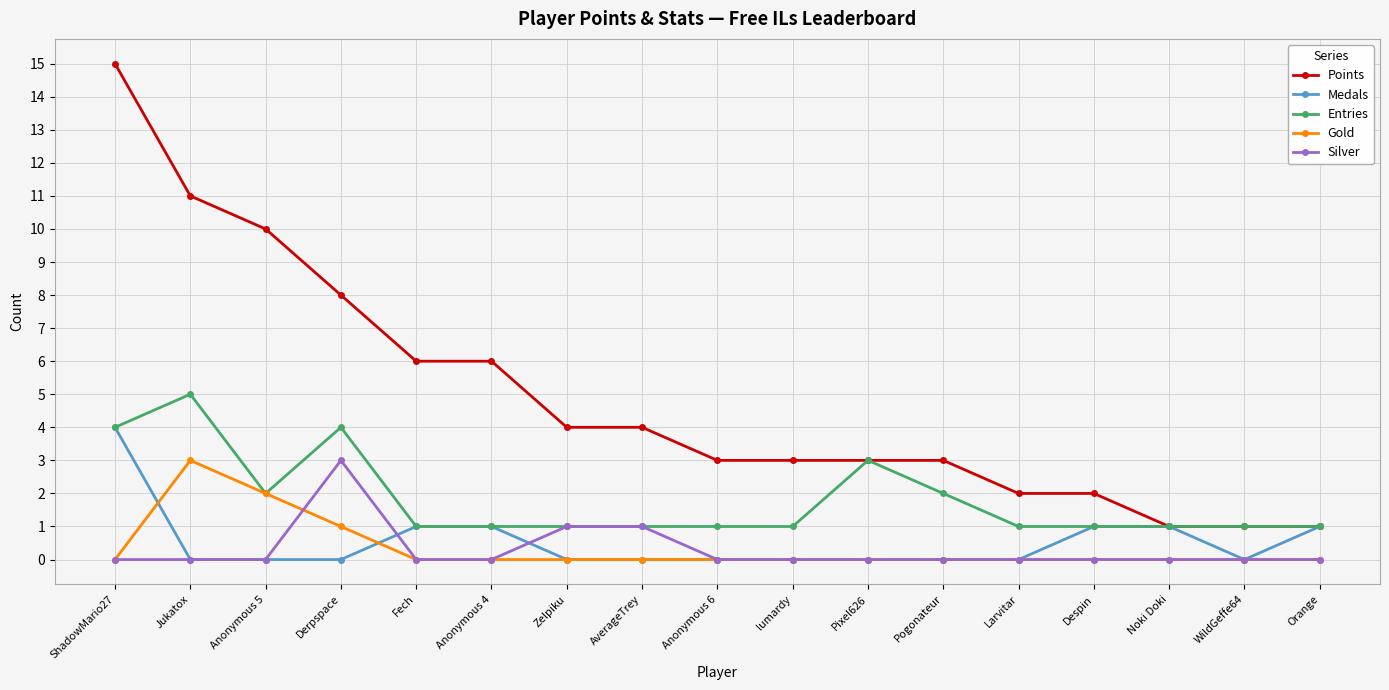

Is it true that Silver equals 0 at WildGeffe64?

True